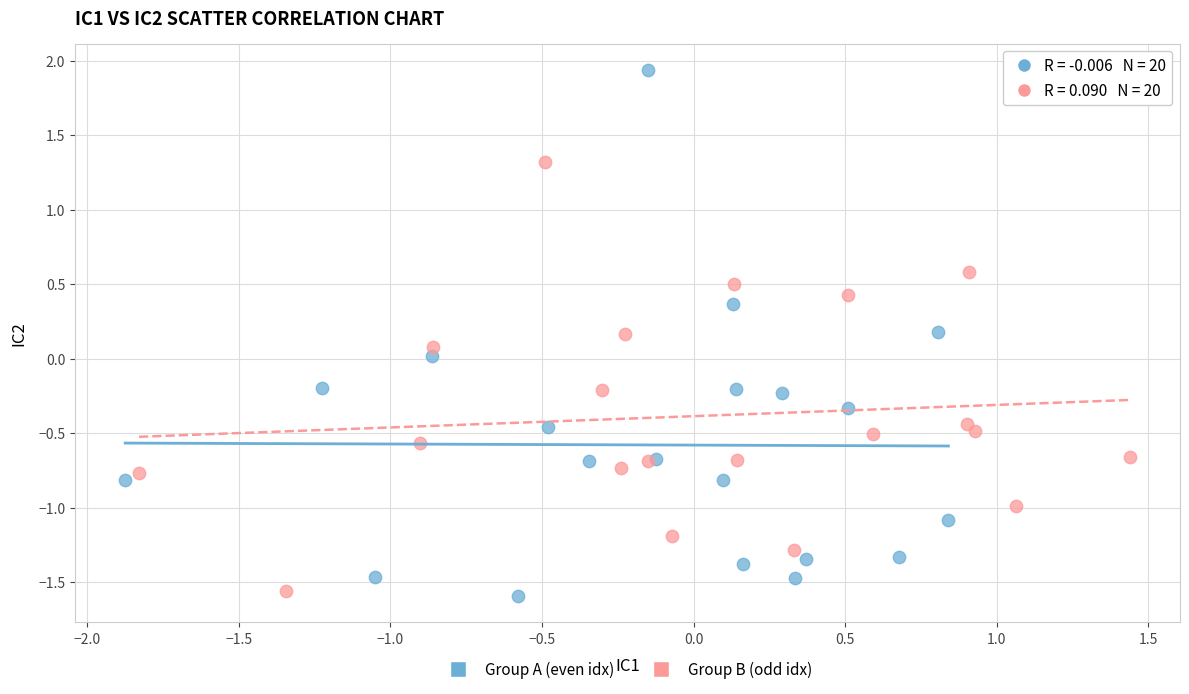

Which series reaches the minimum Y coordinate?

Group A (even idx)